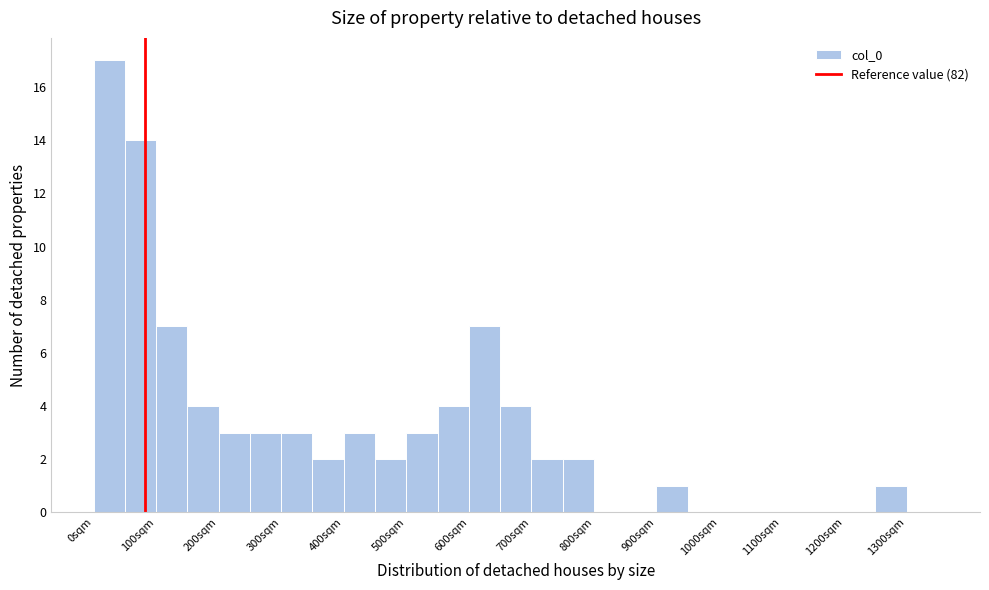

What is the height of the bar covering 500 to 550 on the x-axis? The values are not printed on the chart, so give them approximately, as read against the axis.

3